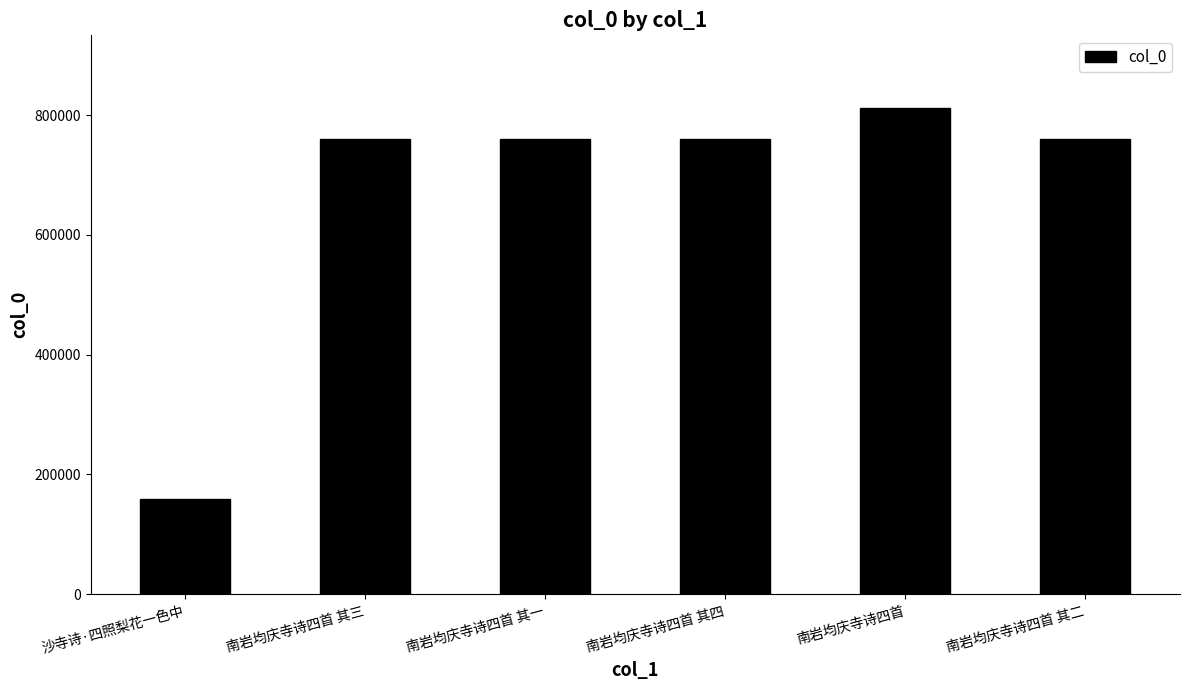

What is the change in value from 南岩均庆寺诗四首 其三 to 南岩均庆寺诗四首?

+51546